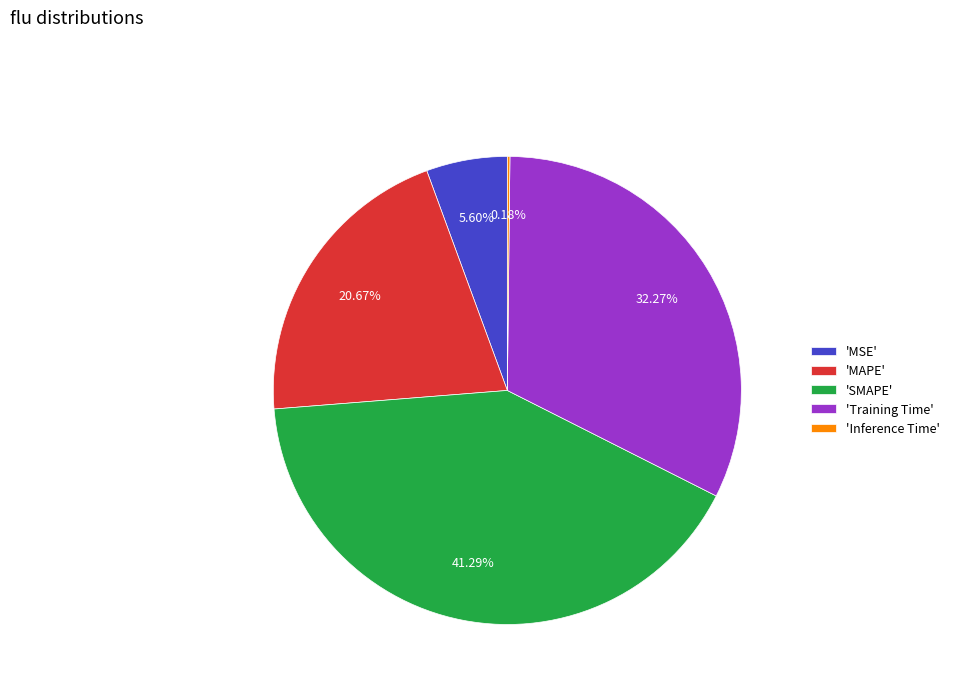

Is there a majority slice in this chart?

No